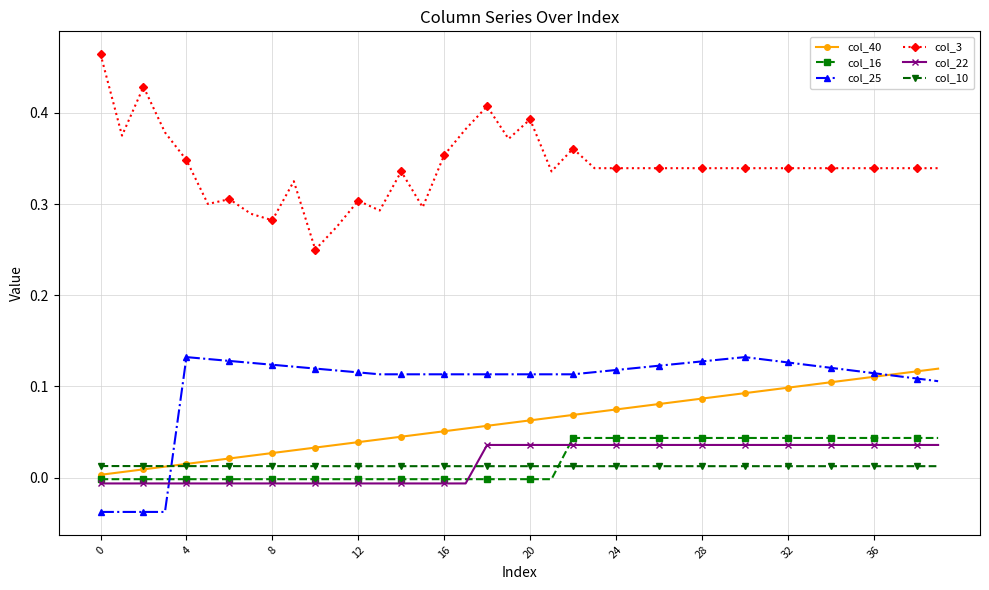

Which series has the widest spread of values?

col_3